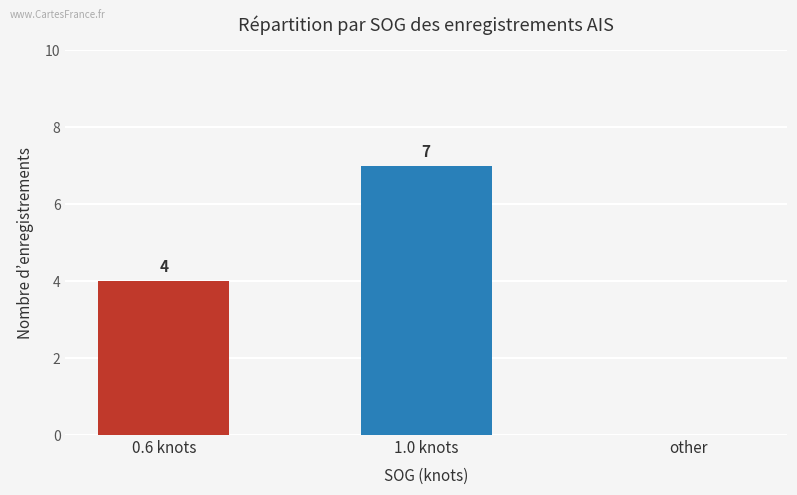

Reading right to left, extract all data points from this chart.

0	7	4